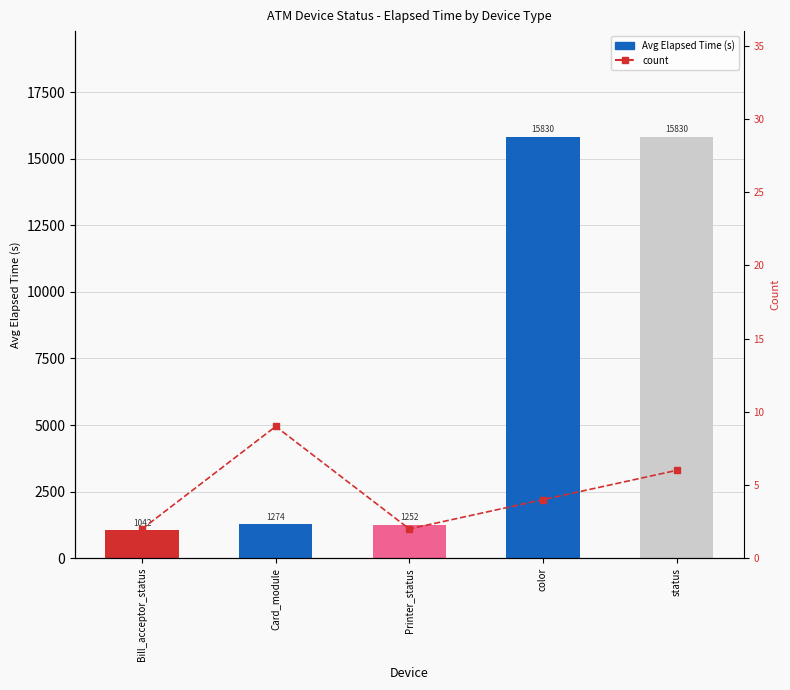

How many groups of bars are there?

5